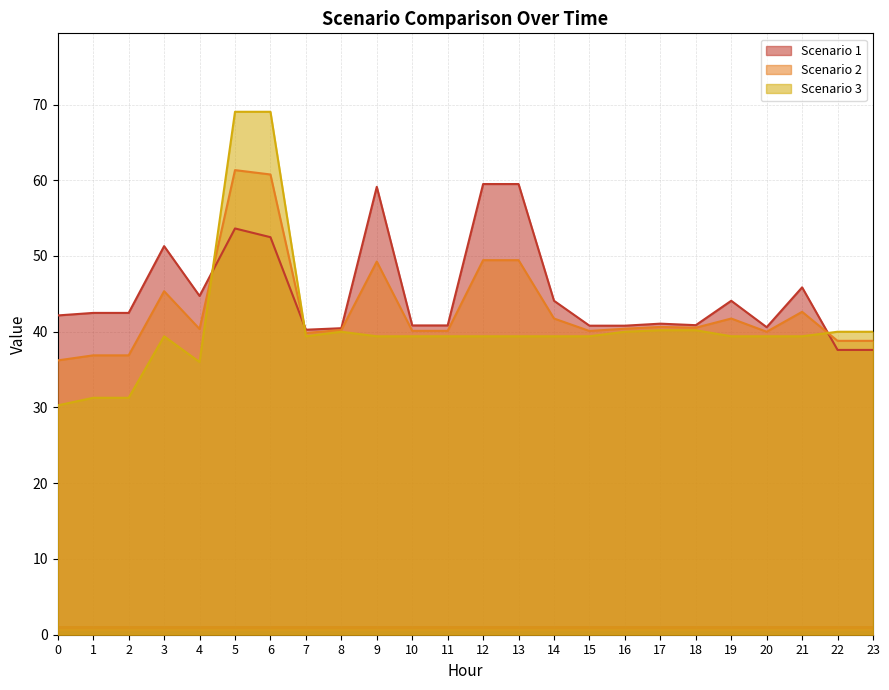

Is it true that Scenario 2 equals 40.2 at 8?

True